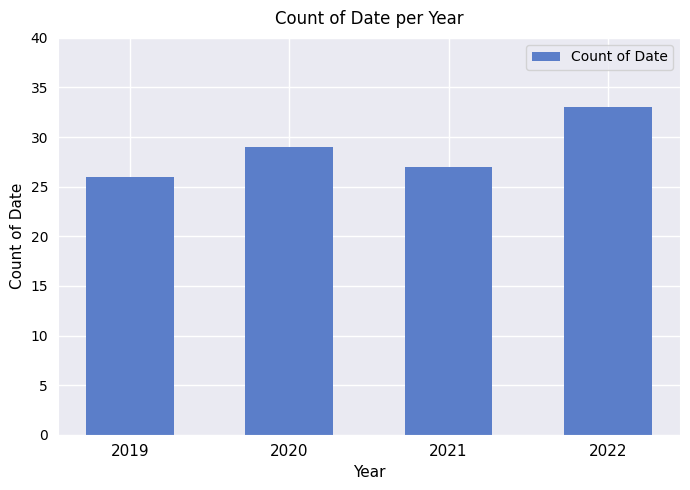

Rank the categories by value from highest to lowest.

2022, 2020, 2021, 2019